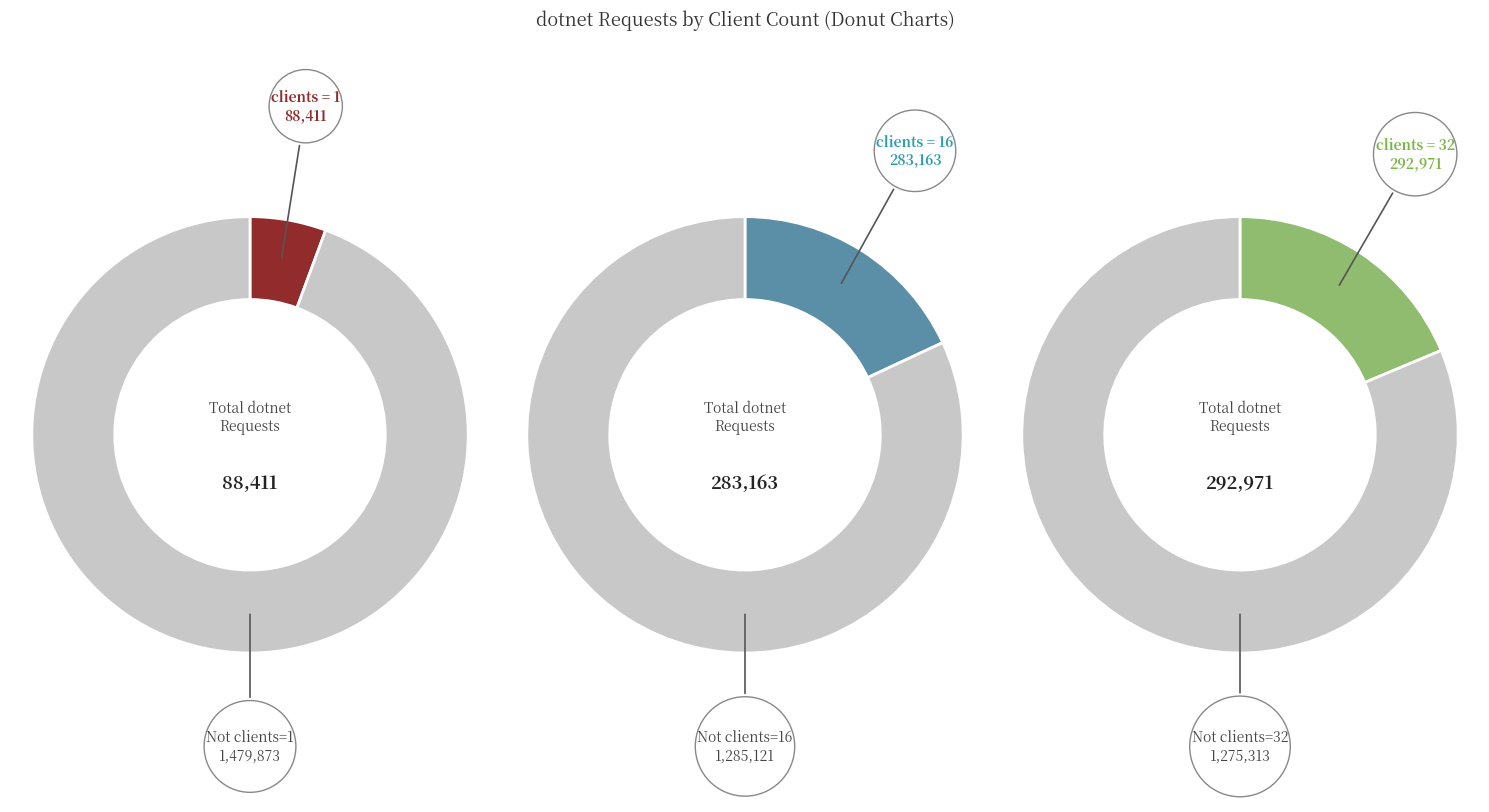

Does 32 represent more than half of the total?

No